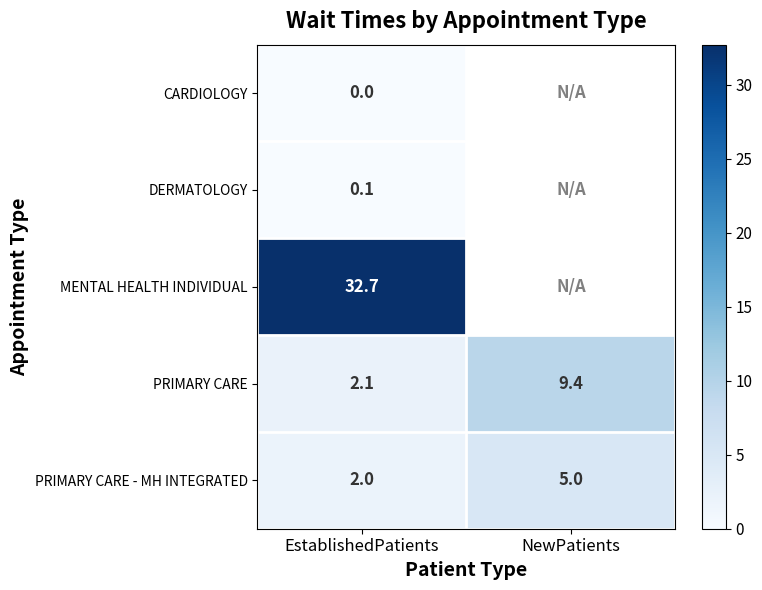

Which label corresponds to the smallest value in the chart?

EstablishedPatients